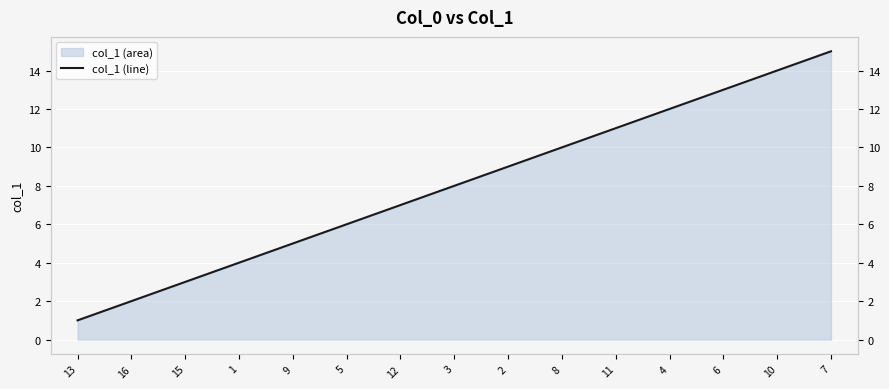

At which label does the data first exceed 8?

2